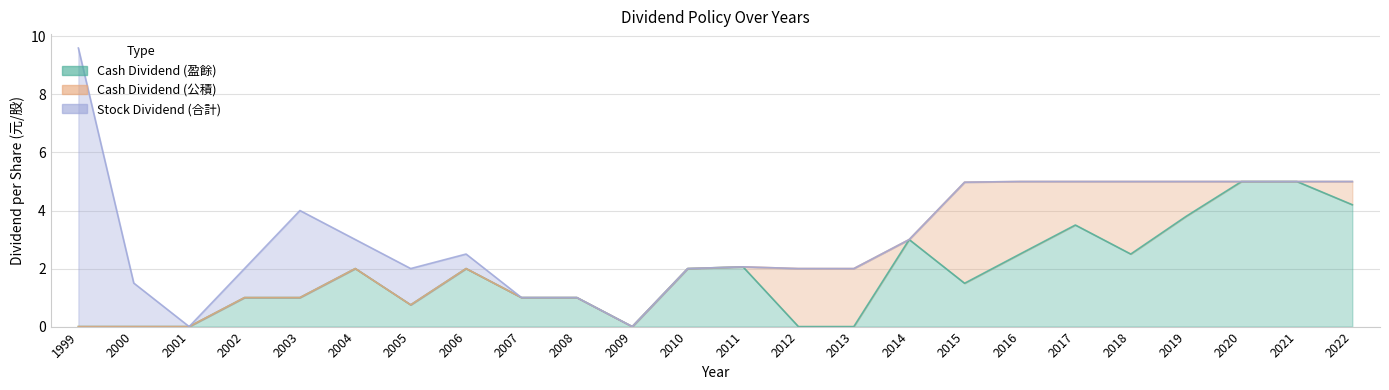

Does the chart display data point markers on the line(s)?

No